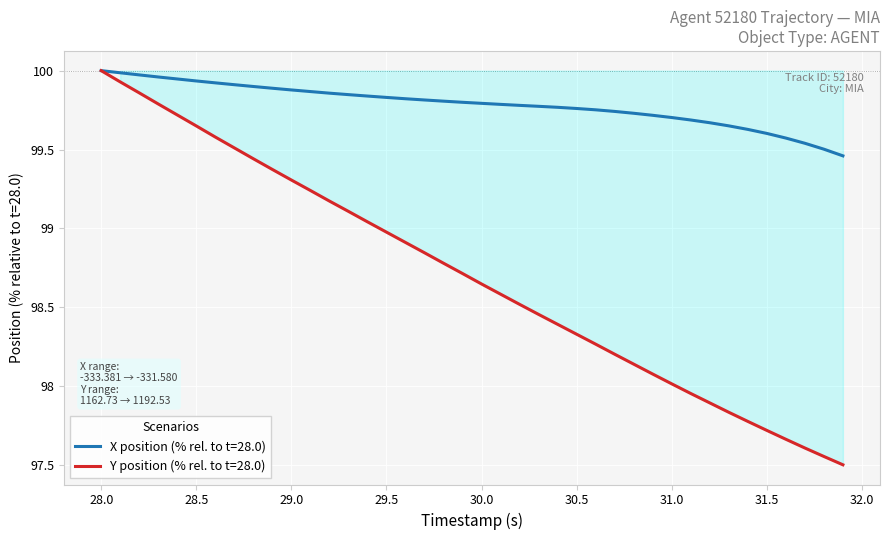

What is the sum of all X values?

3991.4